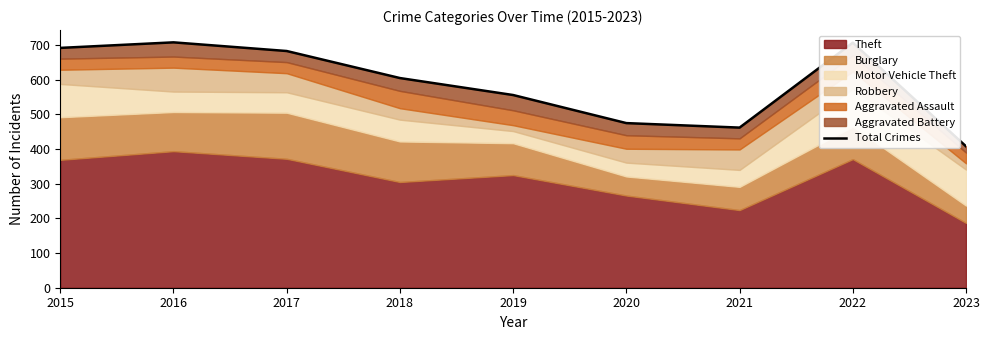

What is the sum of all values?

5296